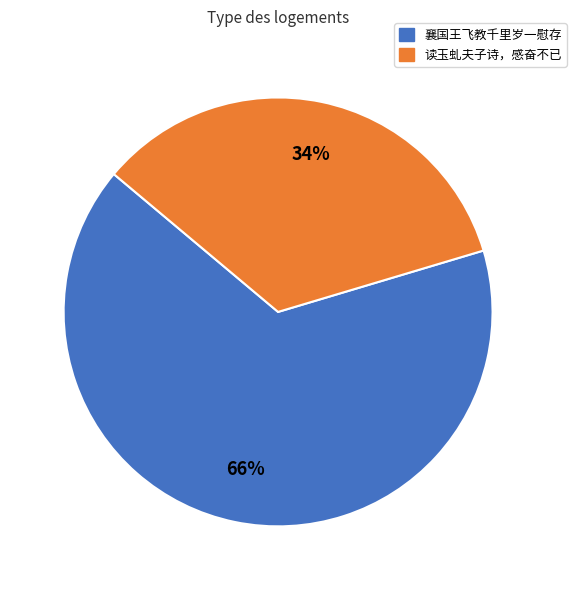

Does any single category account for the majority?

Yes